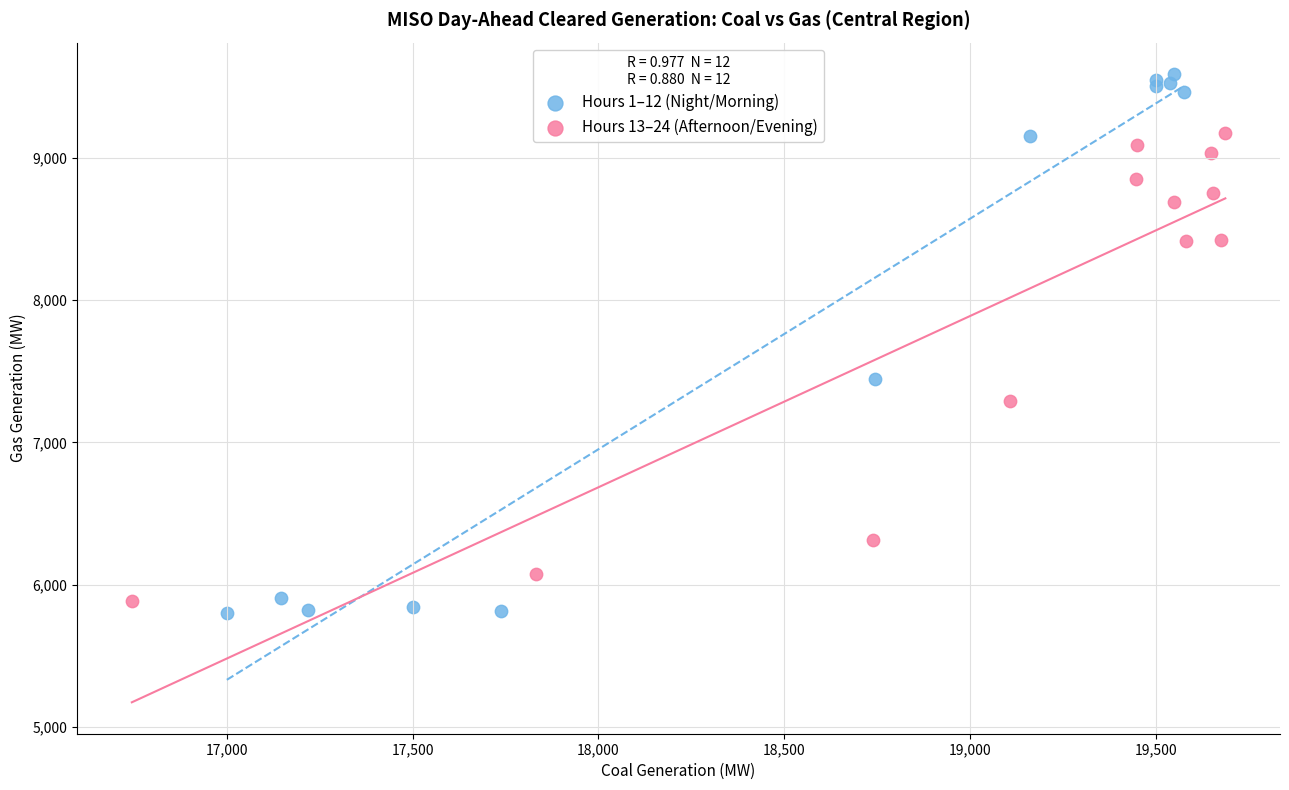

Which series reaches the minimum Y coordinate?

Hours 1–12 (Night/Morning)